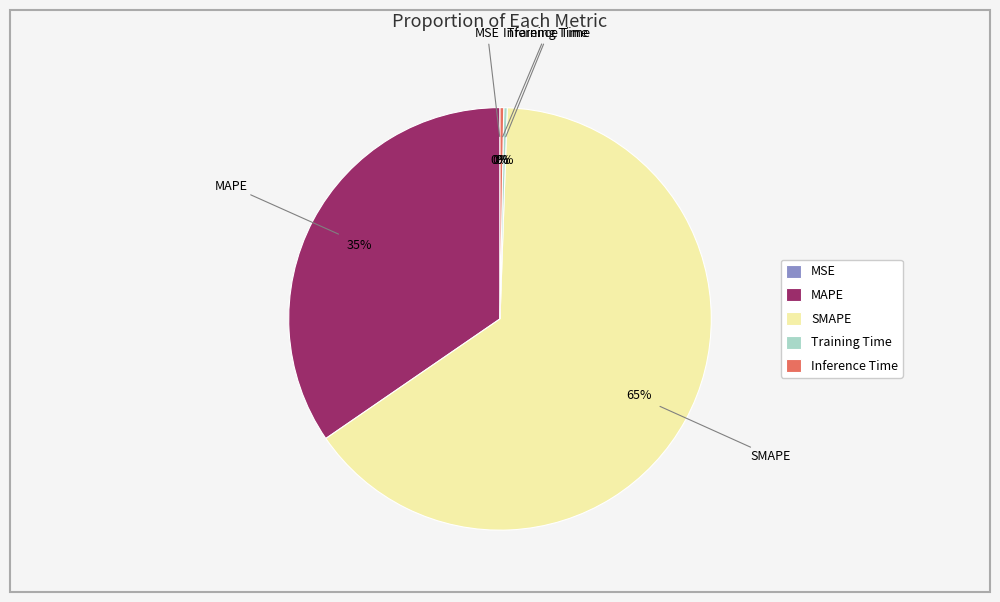

Is there any slice that represents more than half of the pie?

Yes